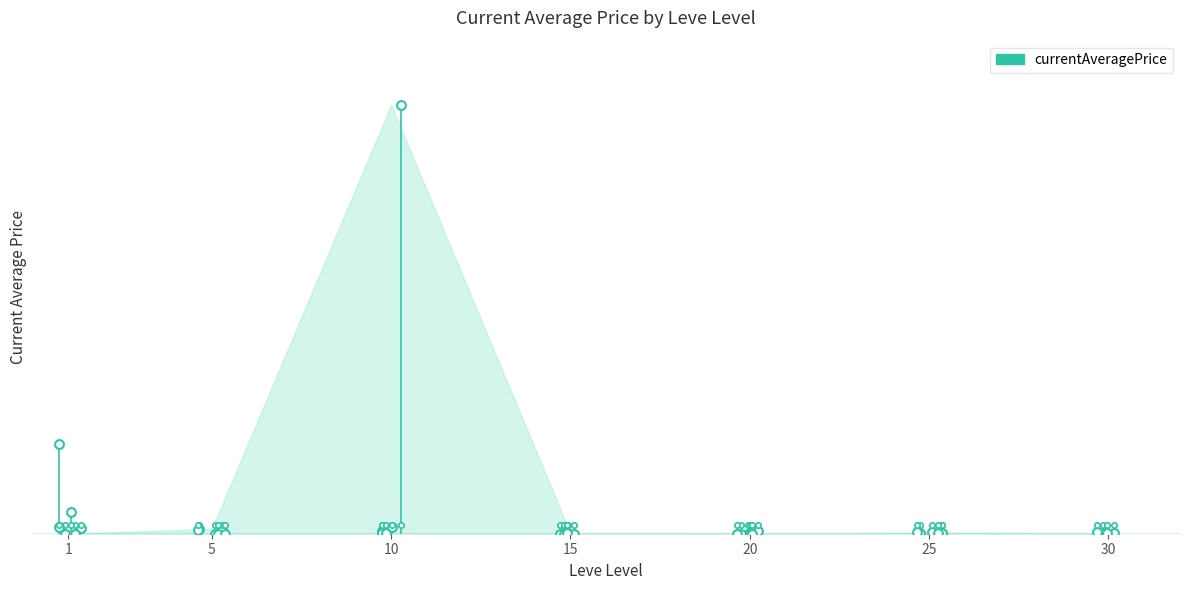

Which has a higher value, 1 or 5?

5